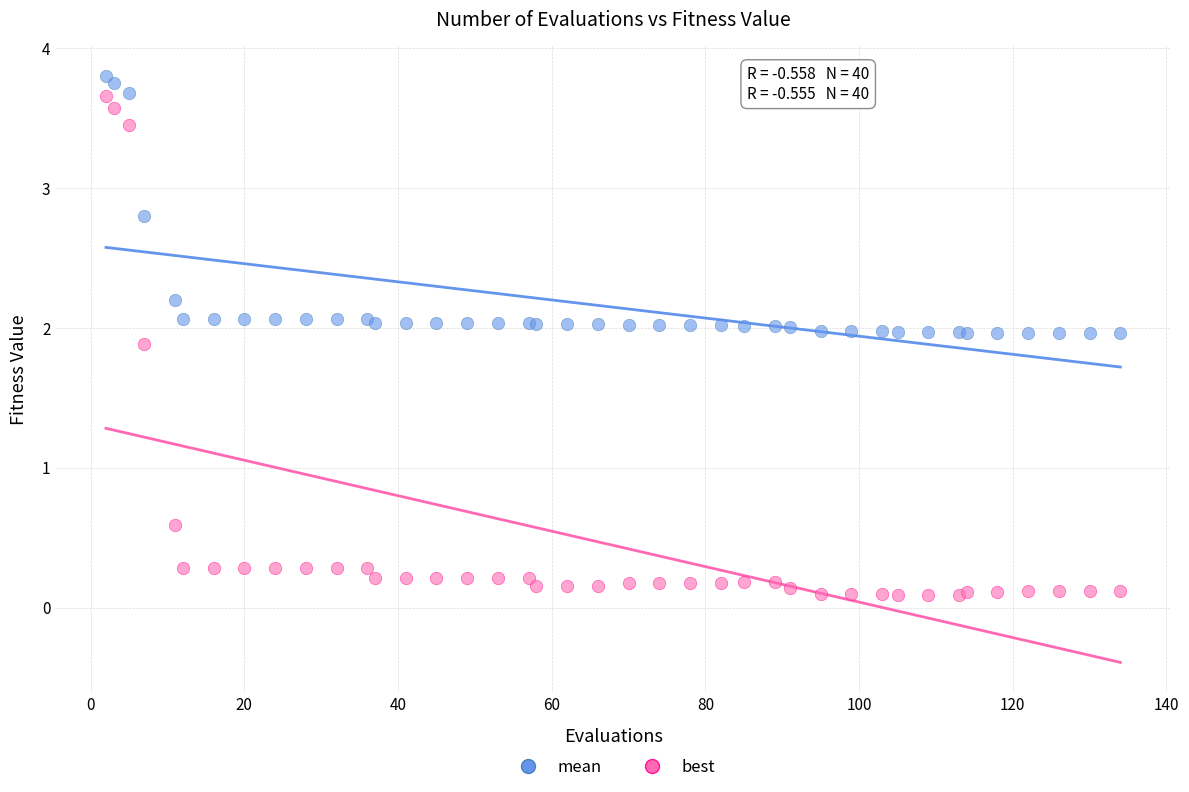

Which series has the widest spread of Y values?

best